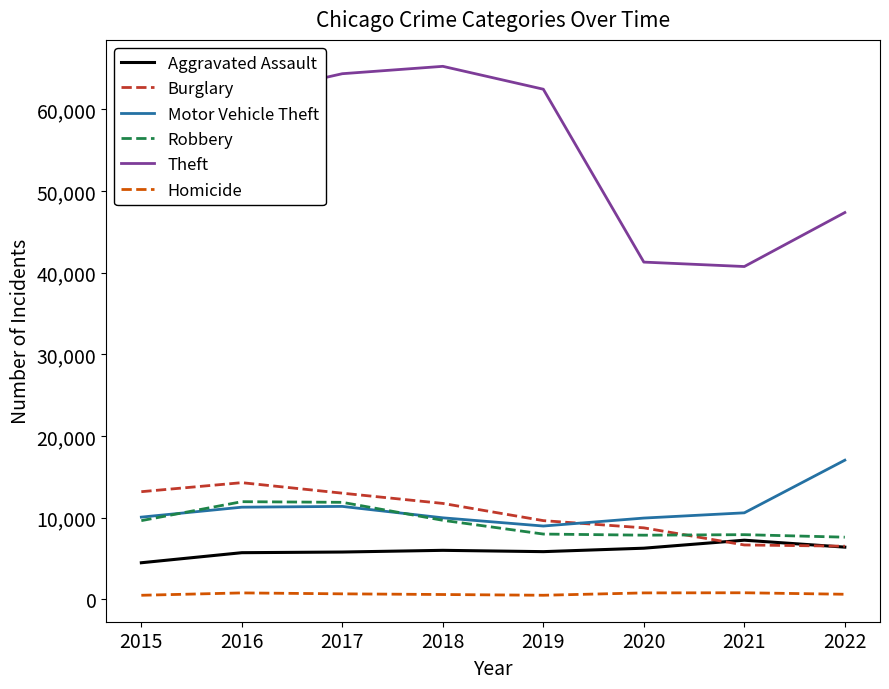

What are all the series names shown in the legend?

Aggravated Assault, Burglary, Motor Vehicle Theft, Robbery, Theft, Homicide